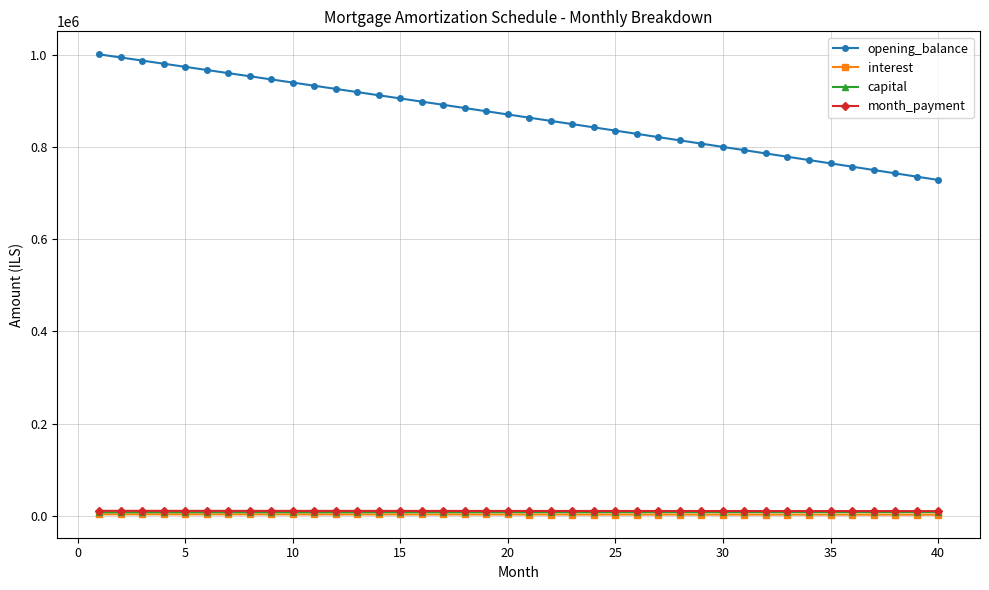

True or false: capital and opening_balance cross at least once.

False